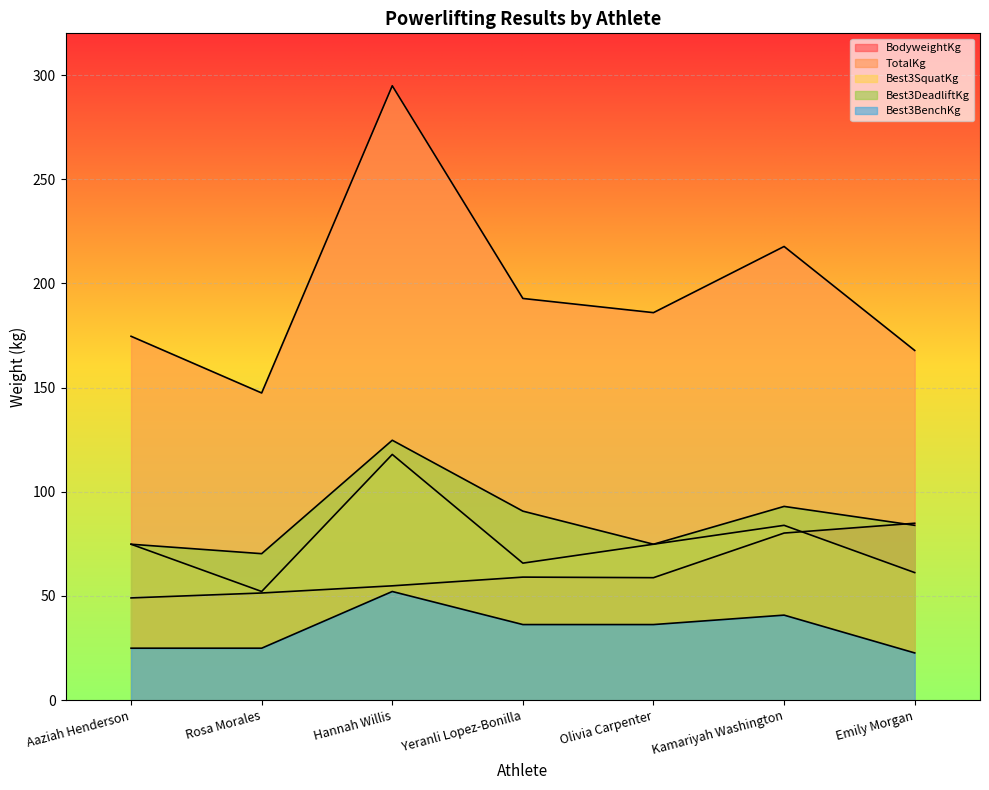

At which category does TotalKg reach its first local valley?

Rosa Morales